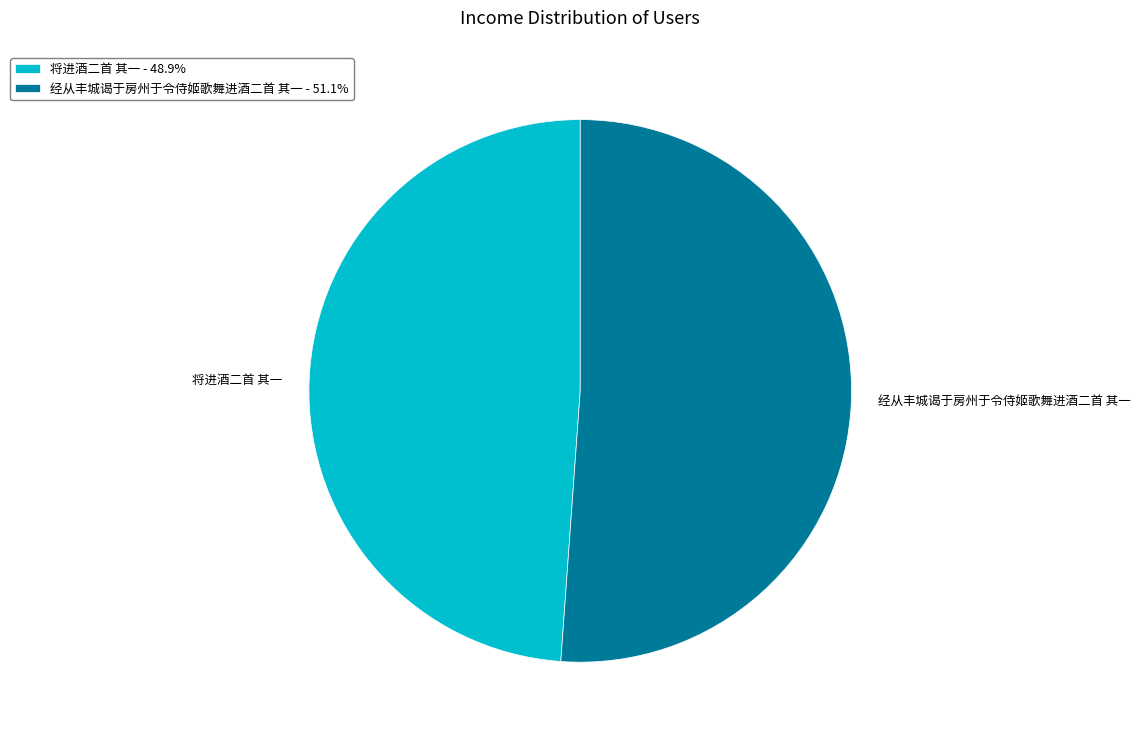

What is the ratio of the value at 将进酒二首 其一 to the value at 经从丰城谒于房州于令侍姬歌舞进酒二首 其一?

1.0